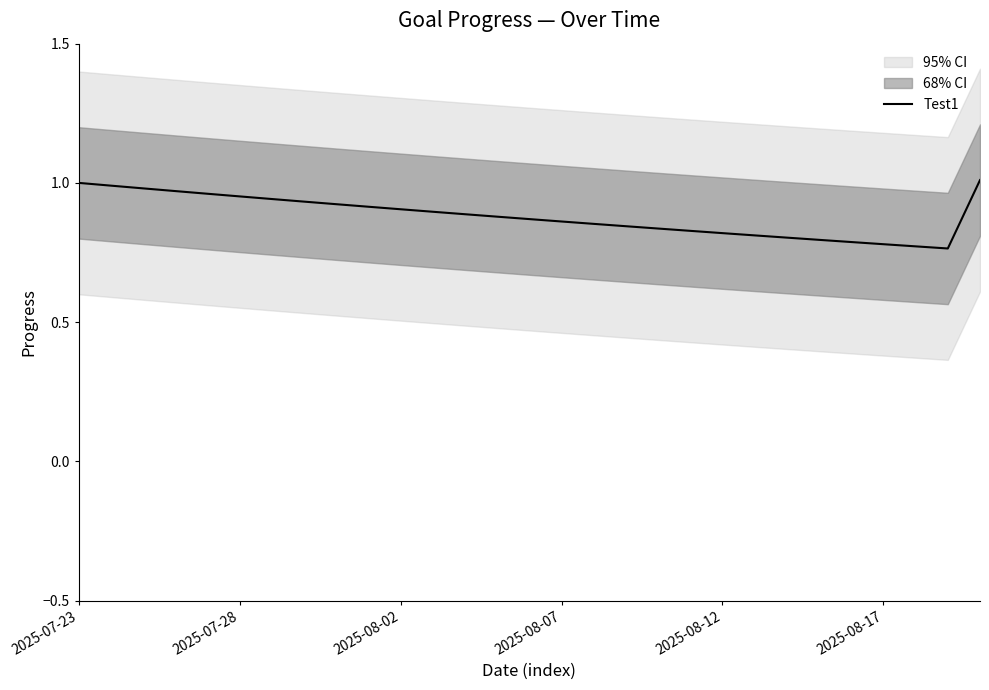

What is the difference between the maximum and minimum values?

0.2